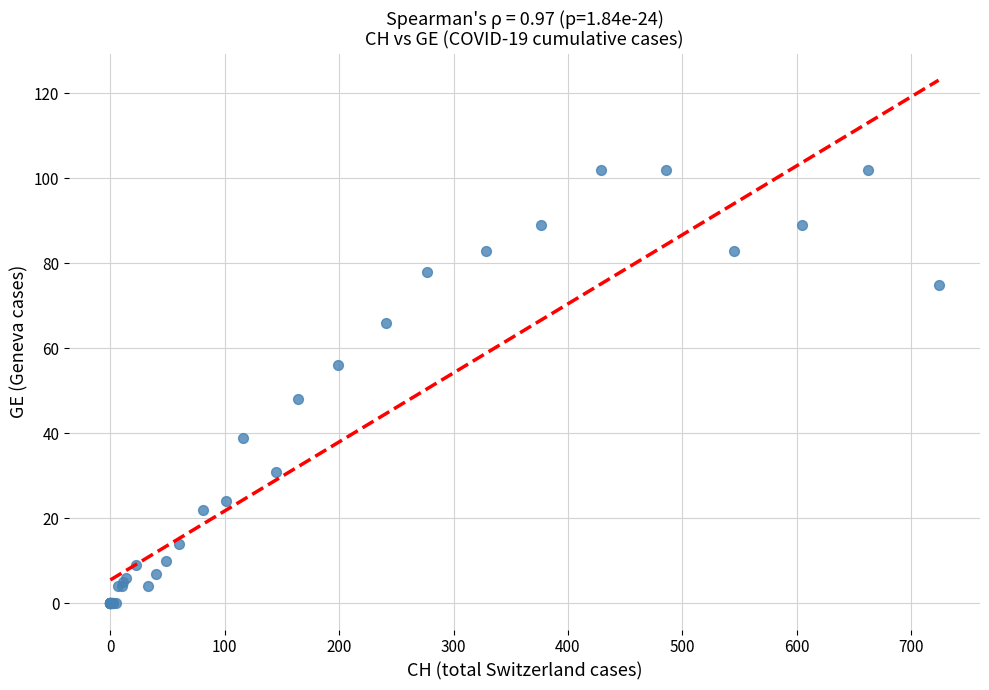

What Y value in the scatter plot is closest to 51?

48